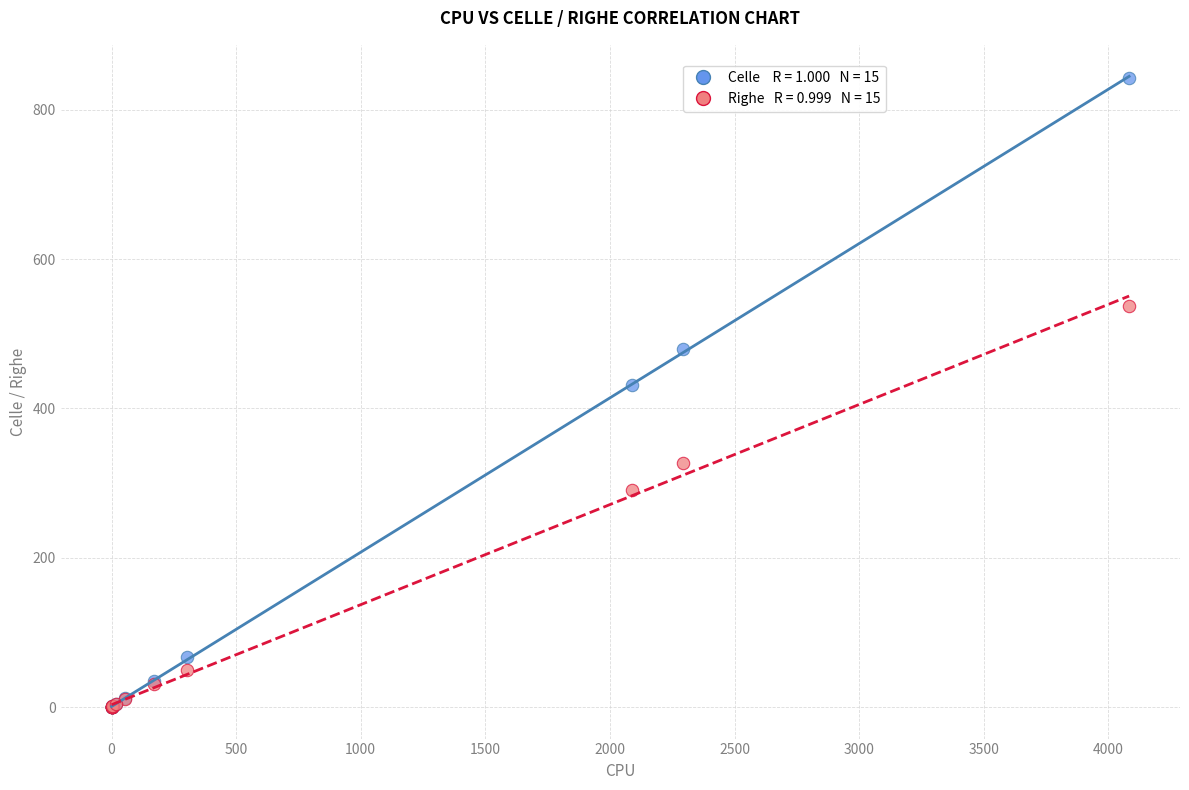

Across all series, what Y value is closest to 421?

431.3